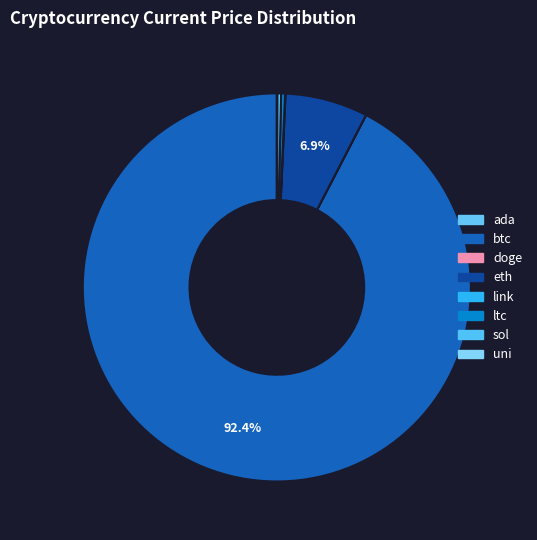

True or false: ltc accounts for 0% of the total.

True